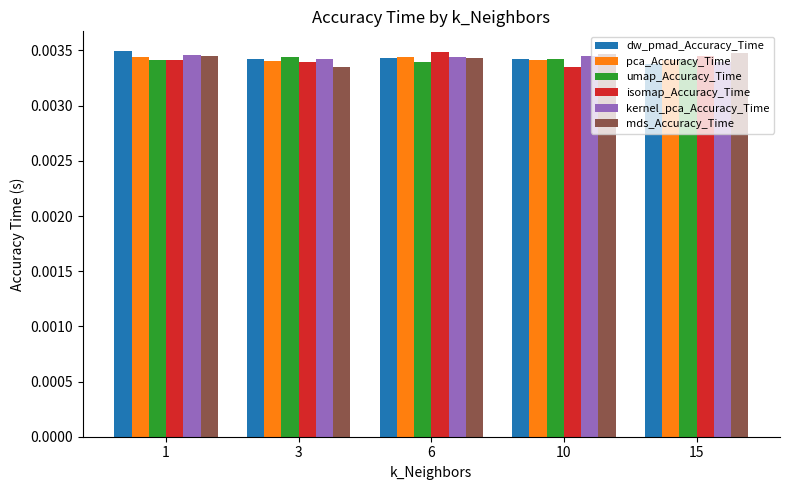

At how many categories does at least one series exceed 0?

5